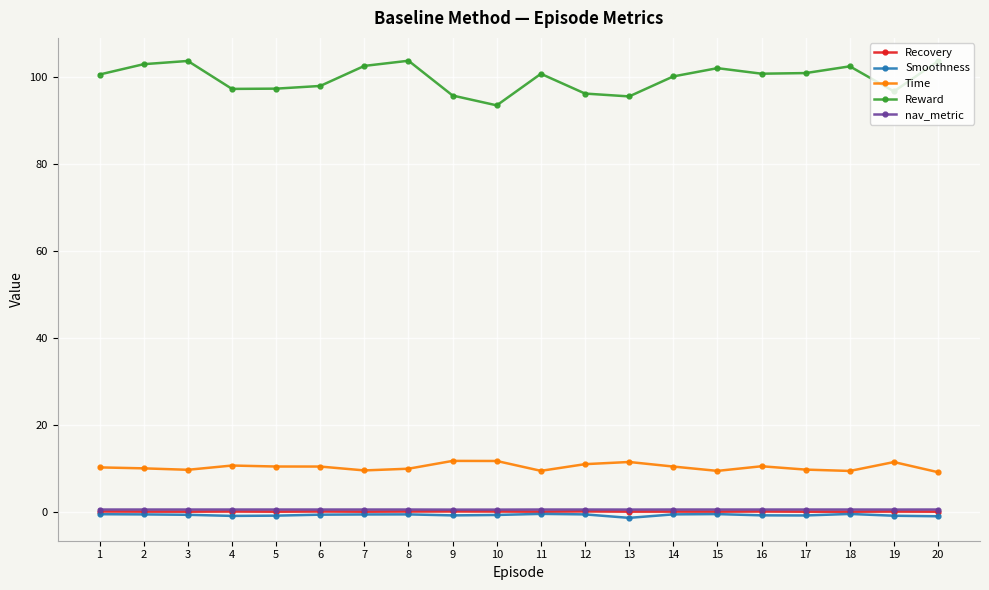

True or false: Time and nav_metric cross at least once.

False